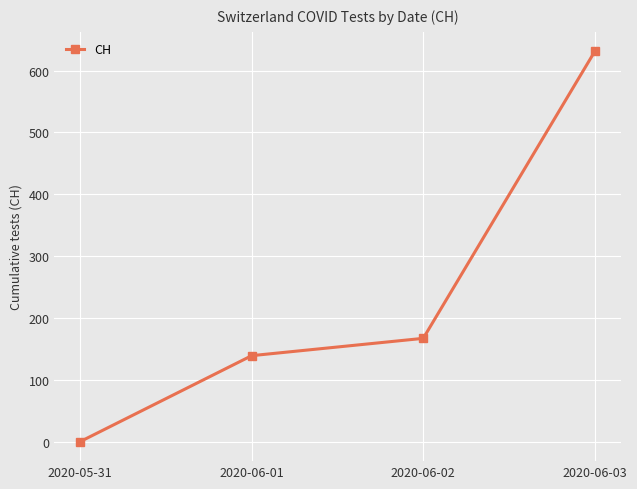

What is the sum of all values?

937